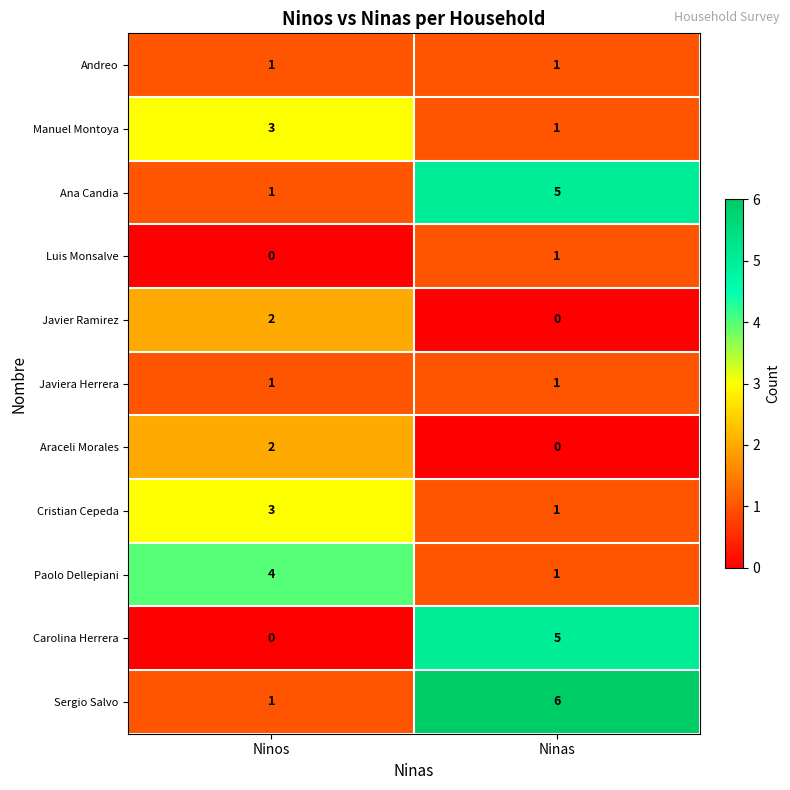

Reading left to right, what are all the values shown in this chart?

Andreo: Ninos=1	Ninas=1
Manuel Montoya: Ninos=3	Ninas=1
Ana Candia: Ninos=1	Ninas=5
Luis Monsalve: Ninos=0	Ninas=1
Javier Ramirez: Ninos=2	Ninas=0
Javiera Herrera: Ninos=1	Ninas=1
Araceli Morales: Ninos=2	Ninas=0
Cristian Cepeda: Ninos=3	Ninas=1
Paolo Dellepiani: Ninos=4	Ninas=1
Carolina Herrera: Ninos=0	Ninas=5
Sergio Salvo: Ninos=1	Ninas=6